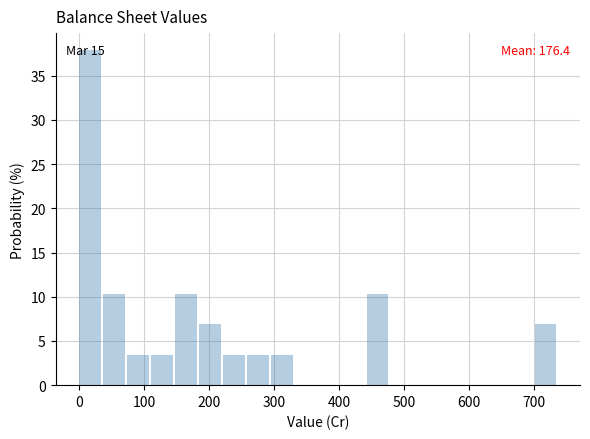

Around what value on the x-axis is the tallest bar? Give the approximate position of its centre, as read against the axis.

20